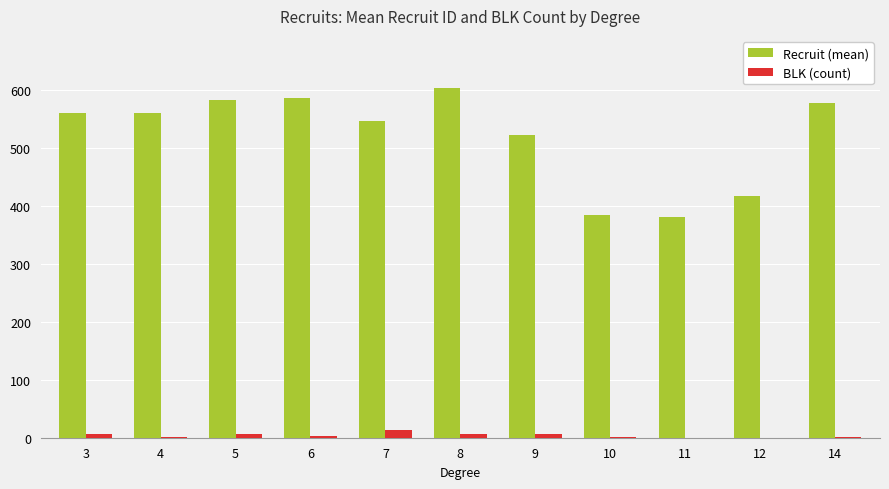

Is the value of Recruit (mean) at 5 greater than the value of BLK (count) at 14?

Yes